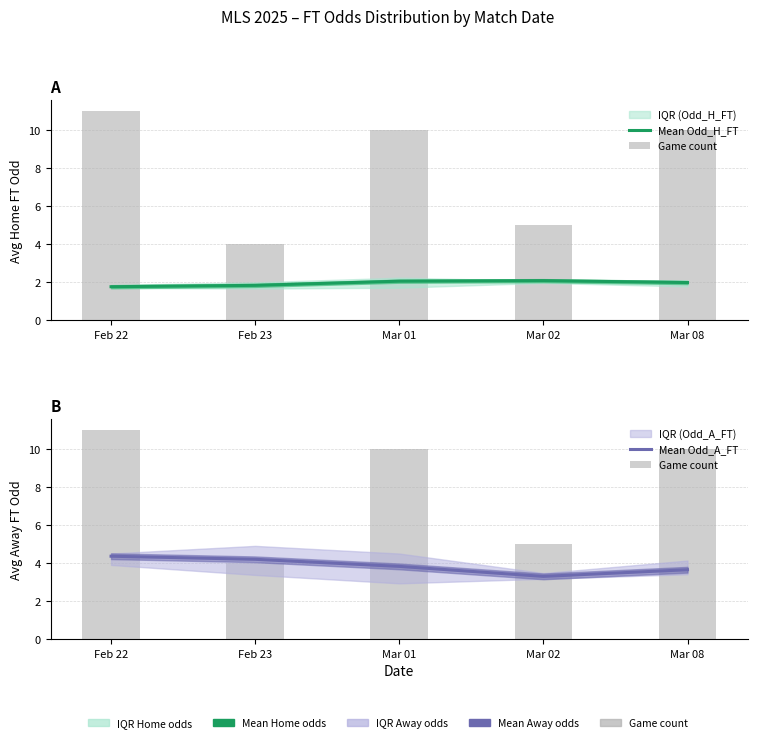

Is it true that Mean Odd_A_FT equals 3.8 at Mar 01?

True